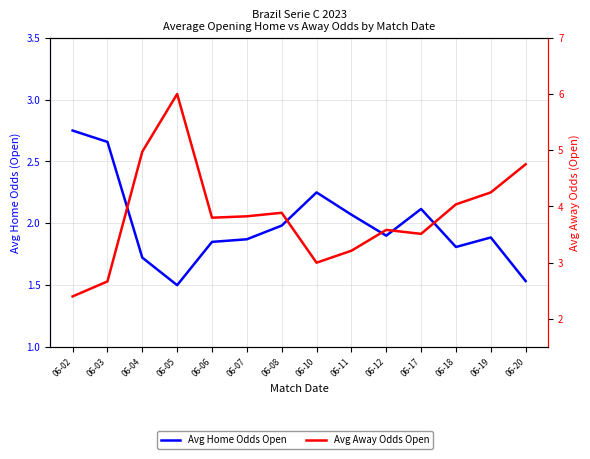

What is the value of the Avg Away Odds Open point at the 12th from the left?

4.0